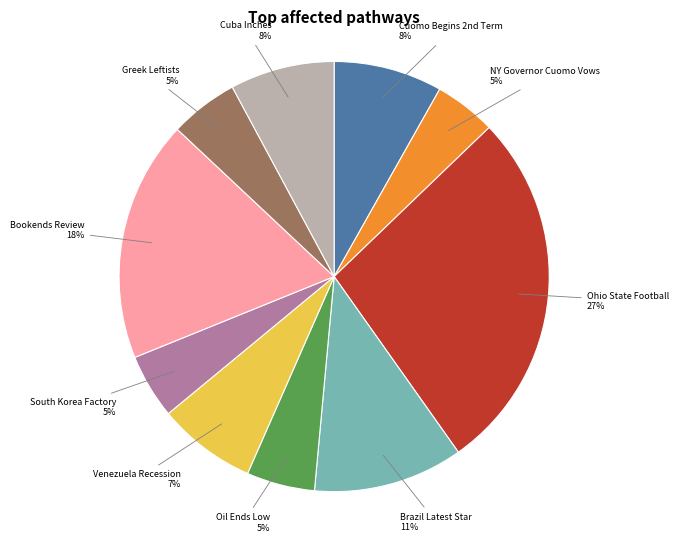

Is there any slice that represents more than half of the pie?

No